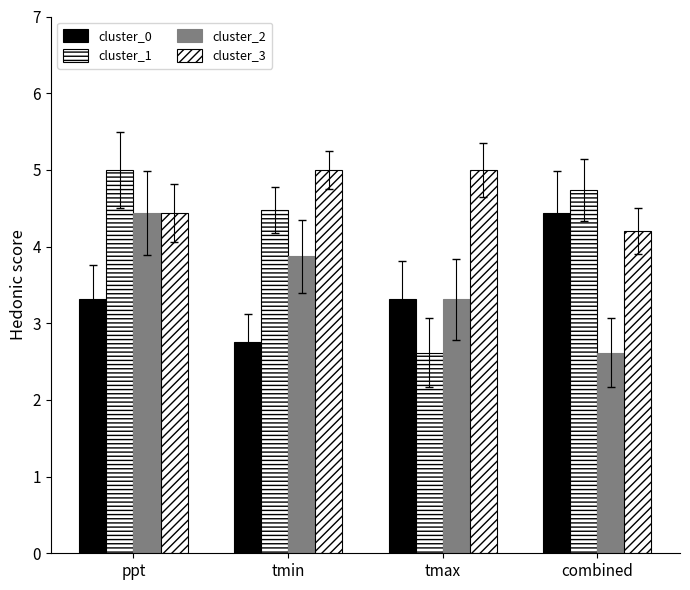

What is the maximum value for cluster_3?

5.0